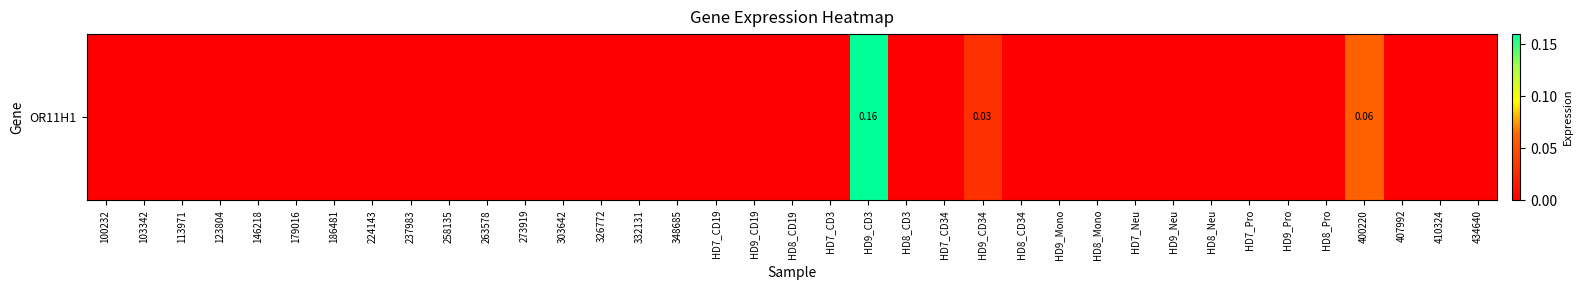

List the labels in order of value, largest first.

HD9_CD3, 400220, HD9_CD34, 100232, 103342, 113971, 123804, 146218, 179016, 186481, 224143, 237983, 258135, 263578, 273919, 303642, 326772, 332131, 348685, HD7_CD19, HD9_CD19, HD8_CD19, HD7_CD3, HD8_CD3, HD7_CD34, HD8_CD34, HD9_Mono, HD8_Mono, HD7_Neu, HD9_Neu, HD8_Neu, HD7_Pro, HD9_Pro, HD8_Pro, 407992, 410324, 434640